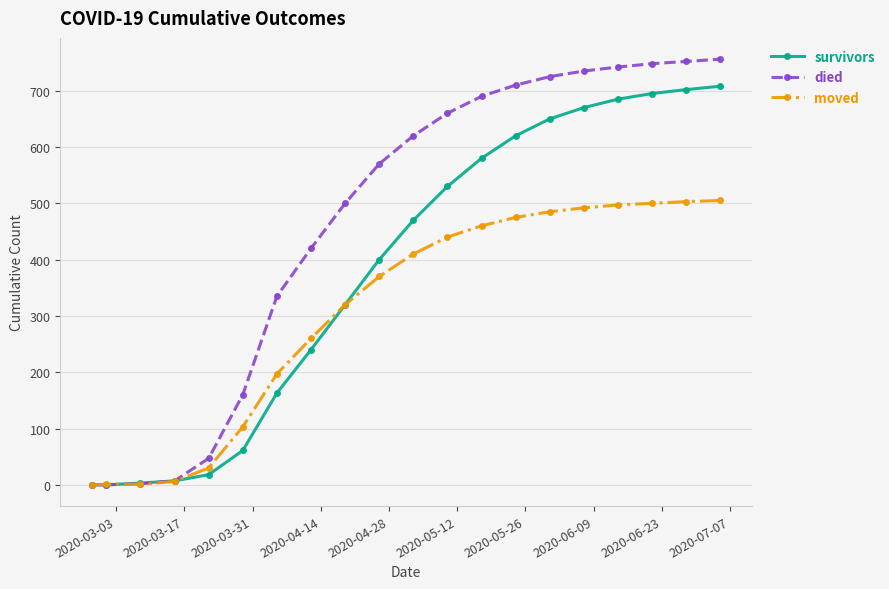

What is the highest value of the survivors series?

708